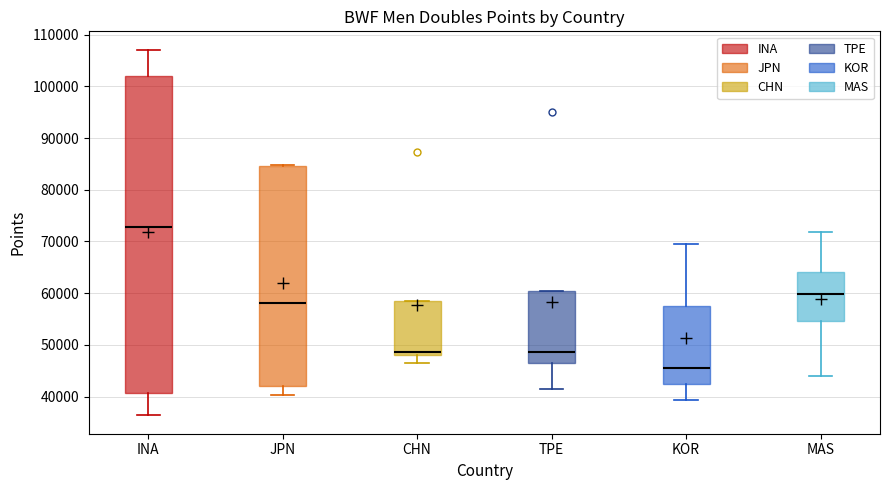

Where does the median line of the box for MAS sit on the y-axis? The values are not printed on the chart, so give them approximately, as read against the axis.

60000